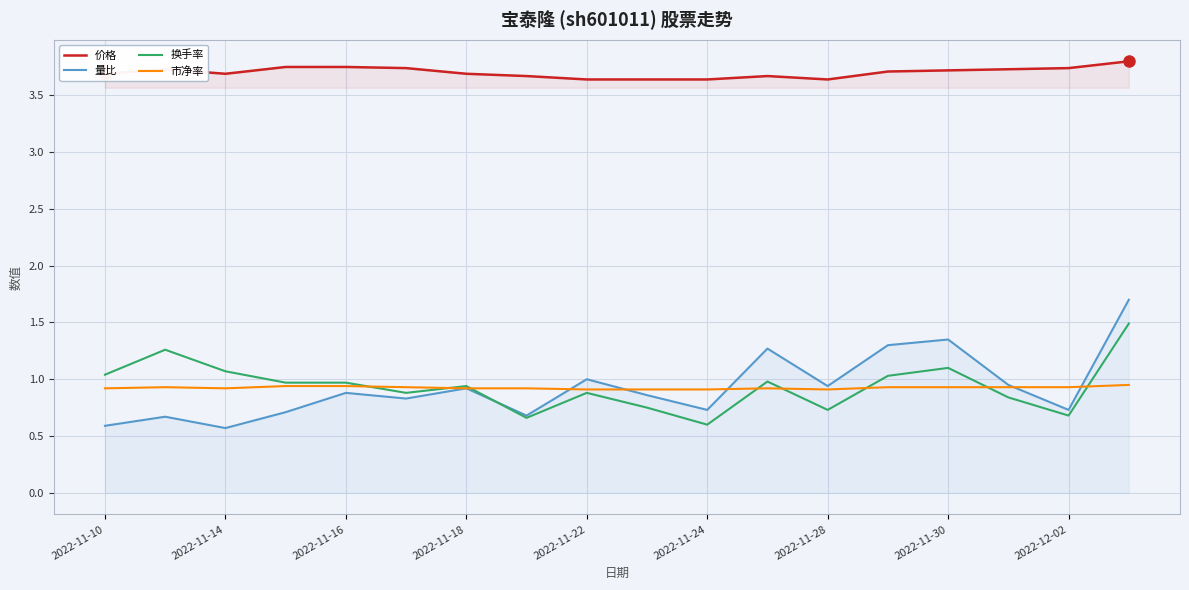

Rank the series by their maximum value, from lowest to highest.

市净率, 换手率, 量比, 价格